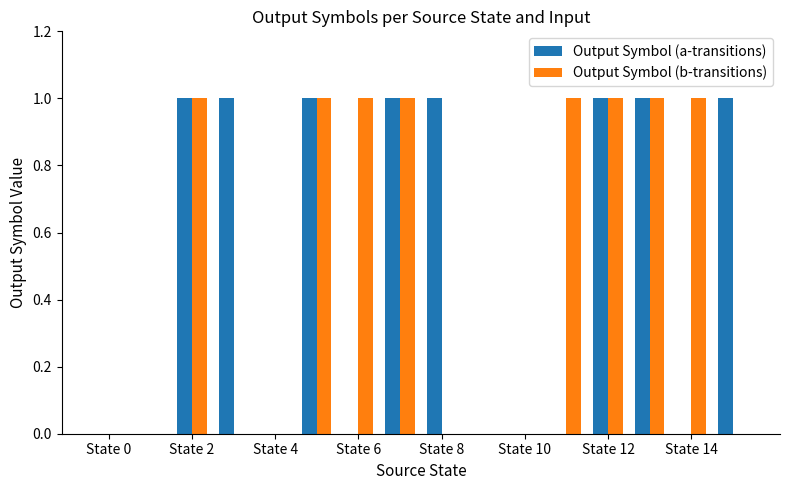

Is it true that Output Symbol (b-transitions) equals 0 at State 10?

True